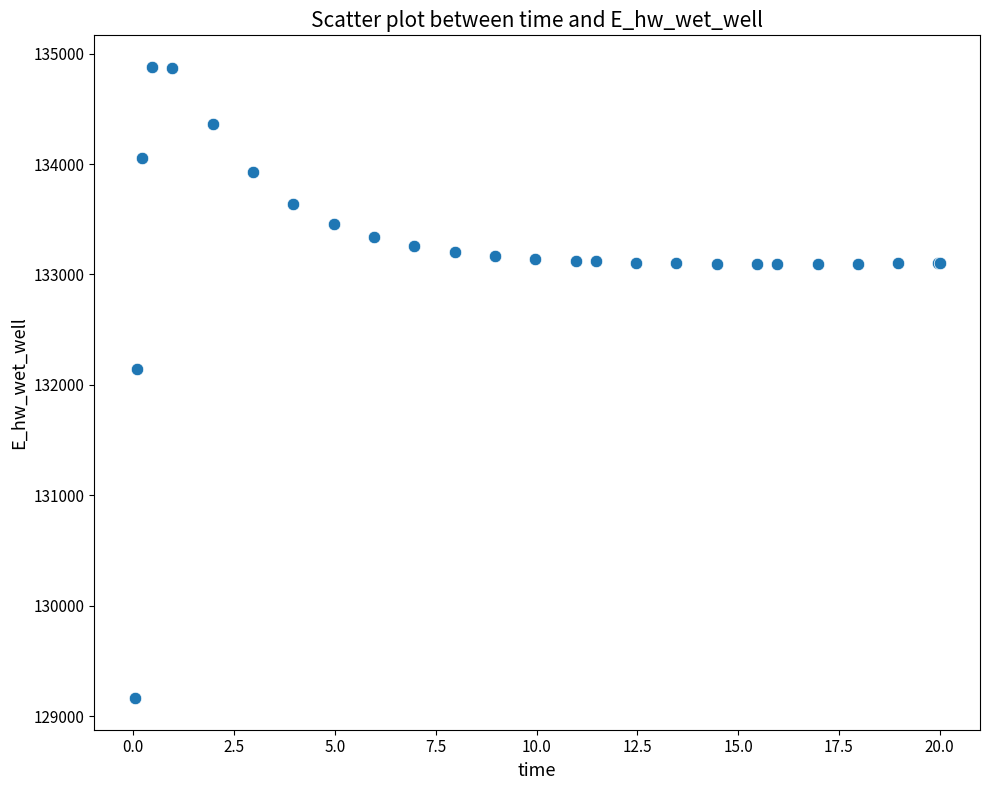

What Y value in the scatter plot is closest to 132021?

132146.5